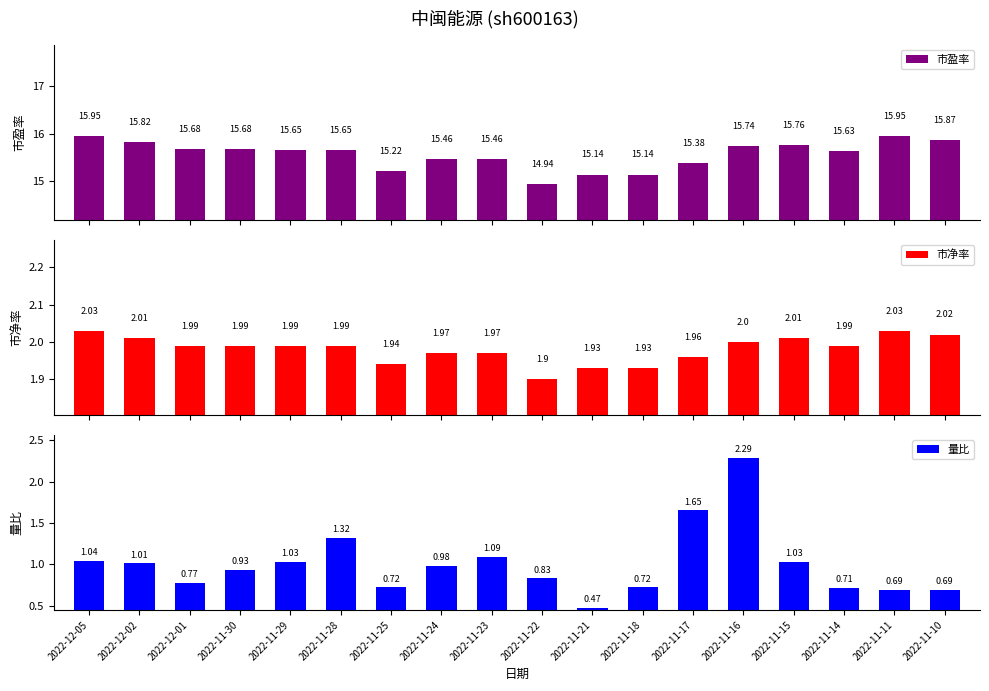

What is the label of the 5th bar from the right?

2022-11-16